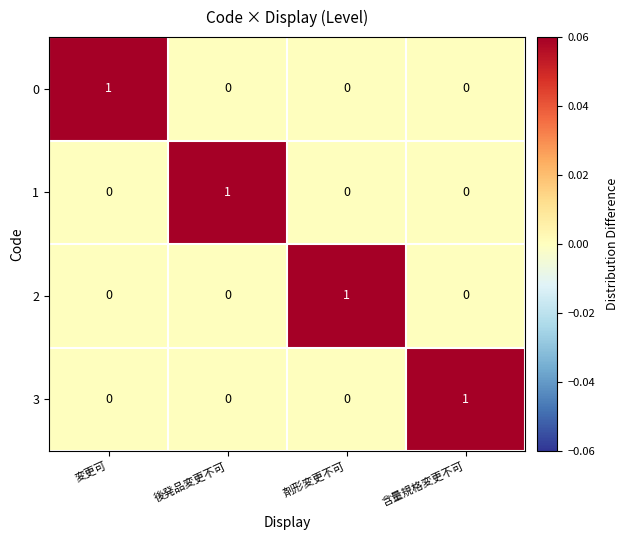

Is the value of 3 at 含量規格変更不可 greater than the value of 1 at 含量規格変更不可?

Yes